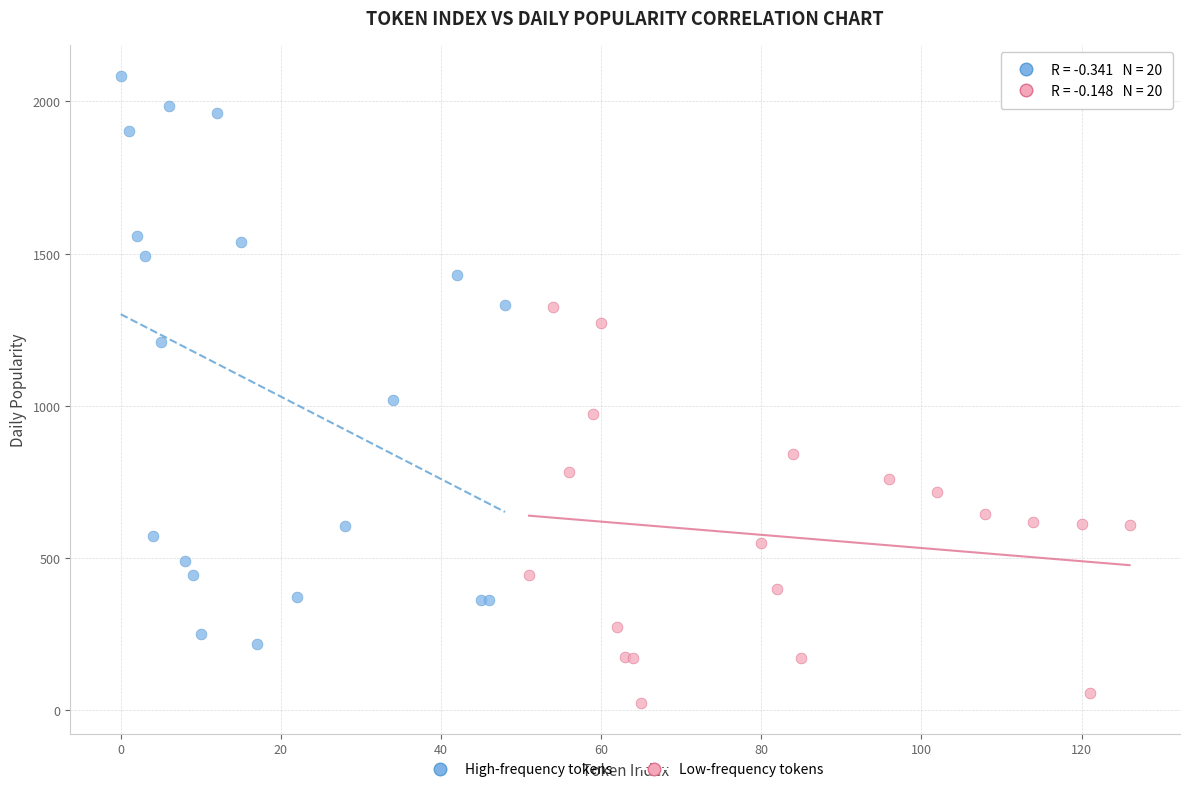

Which series contains the lowest Y value?

Low-frequency tokens